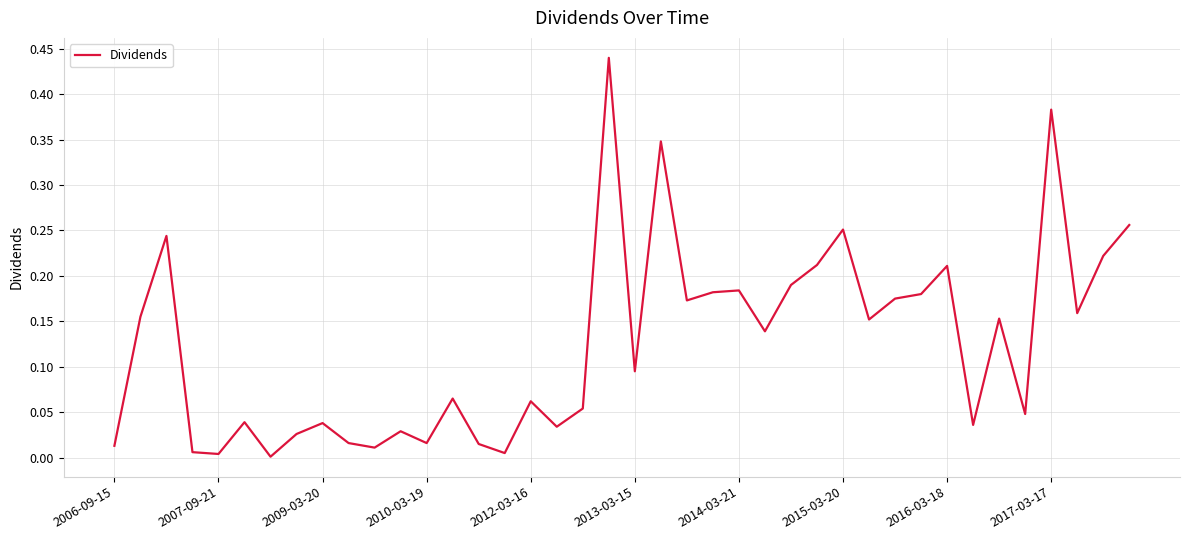

Is this an area chart (filled region under the line)?

No